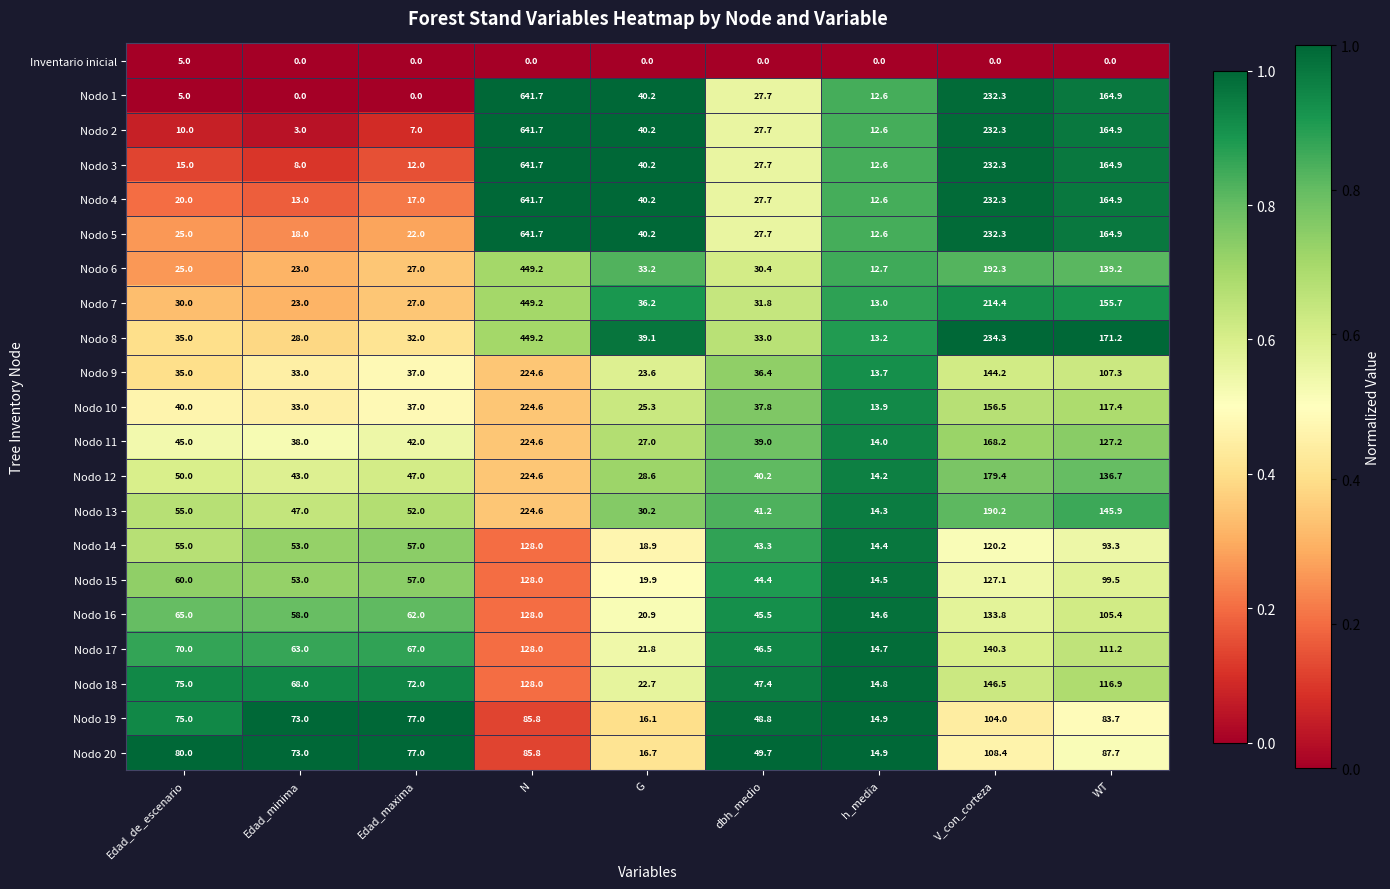

List the labels in order of Nodo 18 value, smallest first.

h_media, G, dbh_medio, Edad_minima, Edad_maxima, Edad_de_escenario, WT, N, V_con_corteza